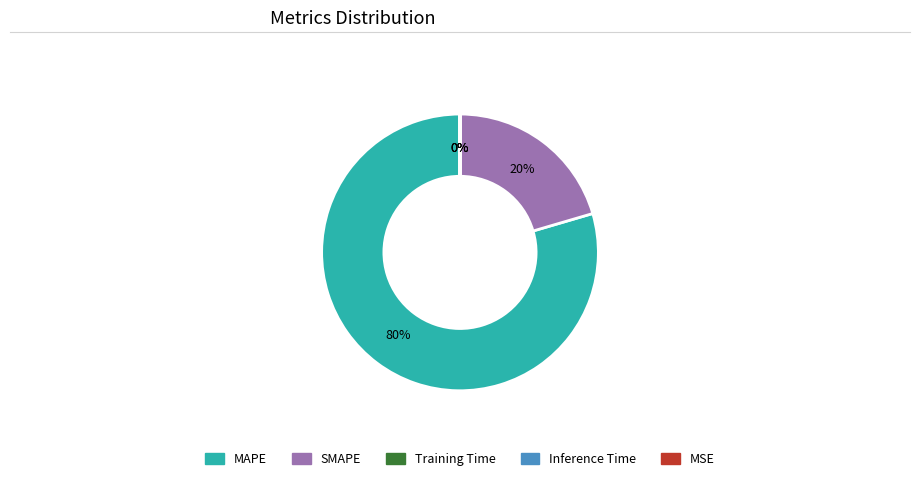

What is the majority slice?

MAPE